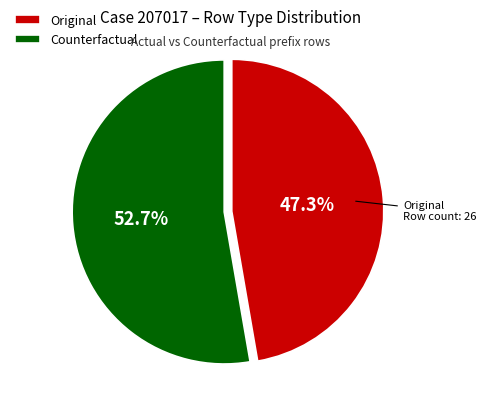

To the nearest percent, what percentage of the pie is Counterfactual?

53%